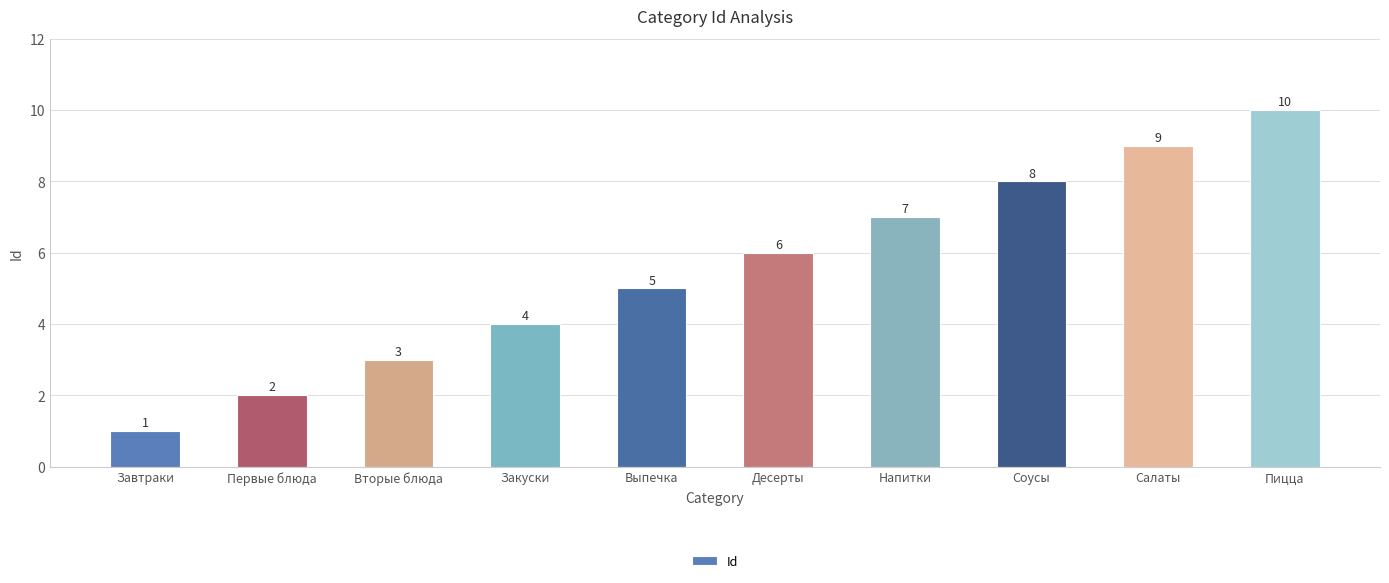

At which label is the value closest to 5?

Выпечка